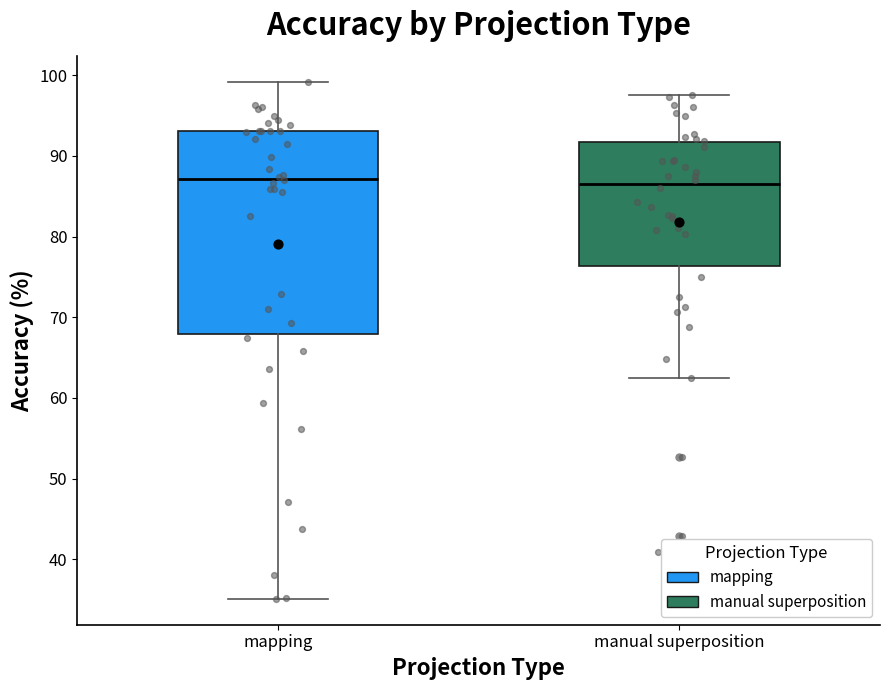

Reading left to right, transcribe this box plot: for each box, give where its median line is, the range the box spans, and where its two whiskers end, as read against the y-axis. The values are not printed on the chart, so give them approximately, as read against the axis.

mapping: median 87, box 68 to 93, whiskers 35 to 99
manual superposition: median 86, box 76 to 92, whiskers 62 to 97